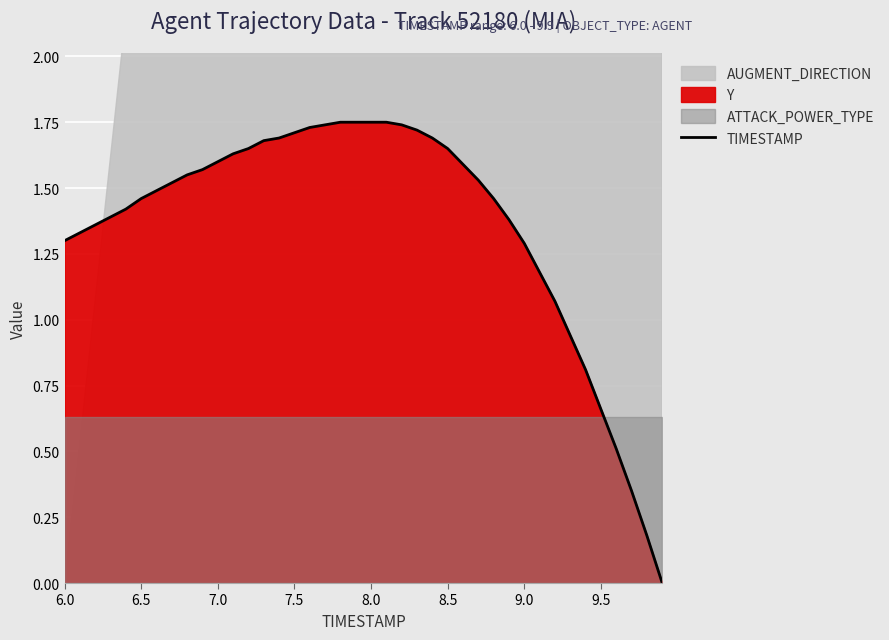

Where does the TIMESTAMP series first go above 1?

6.0